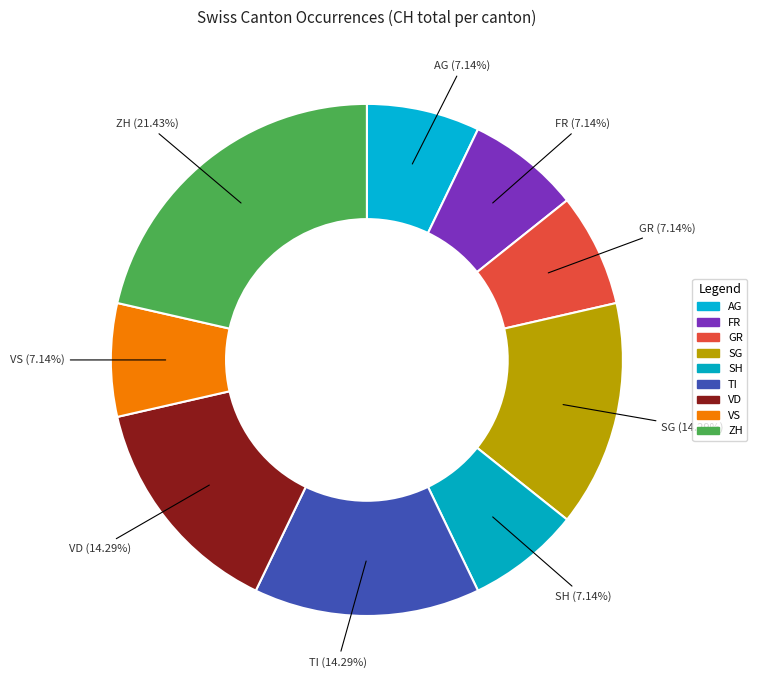

How many slices are in this pie chart?

9